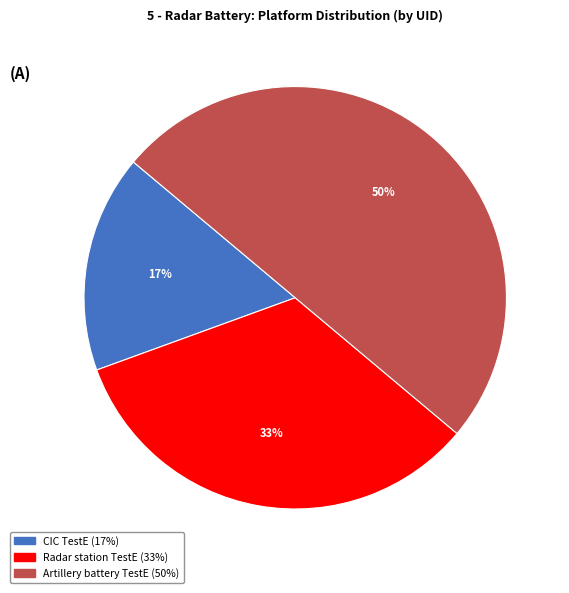

True or false: Artillery battery TestE accounts for 42% of the total.

False